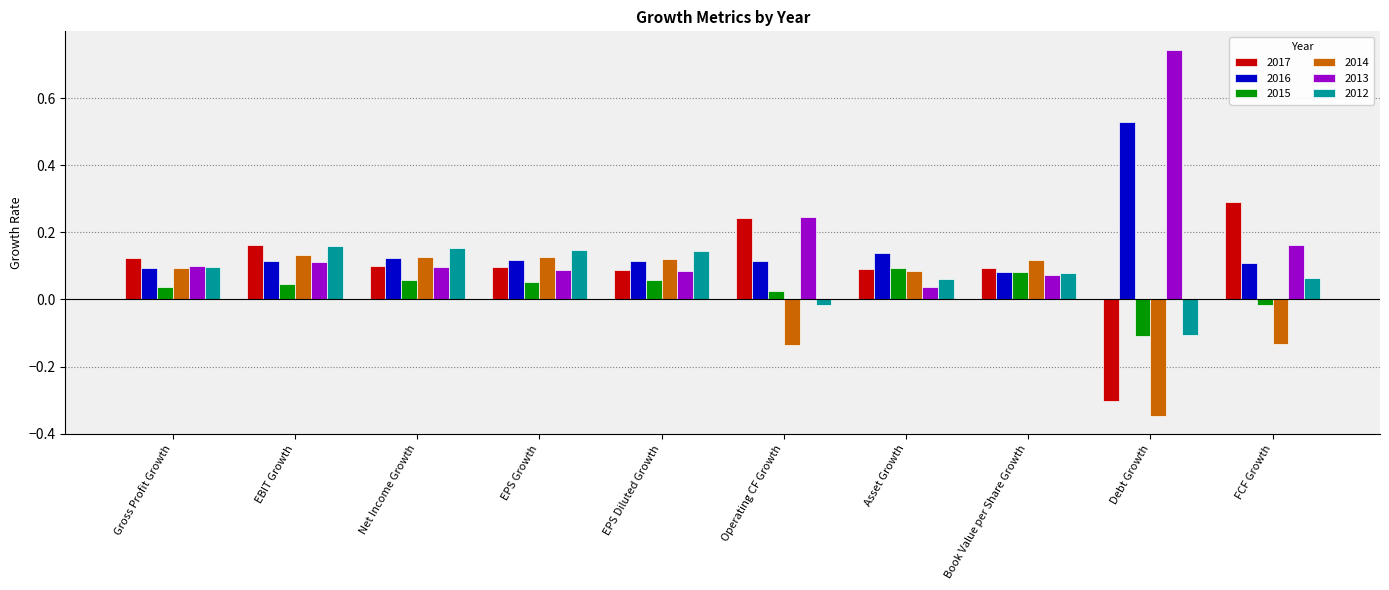

What is the difference between the second highest and second lowest values in the 2014 series?

0.3